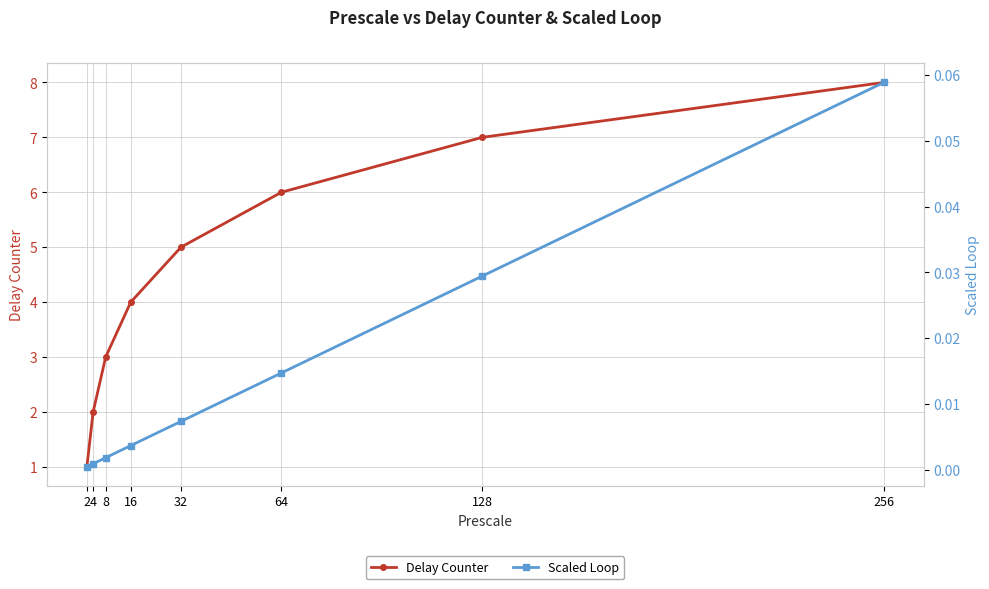

Rank the series by their maximum value, from highest to lowest.

Delay Counter, Scaled Loop